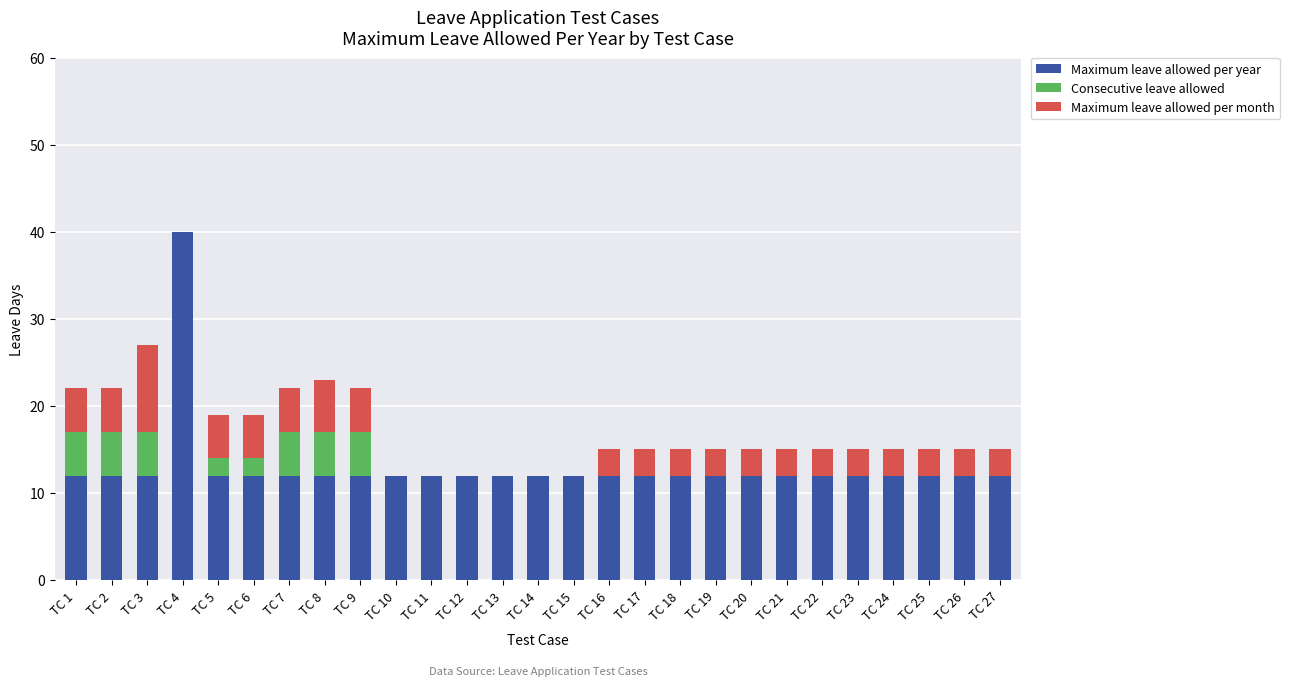

At which category is the sum across all series the highest?

TC 4